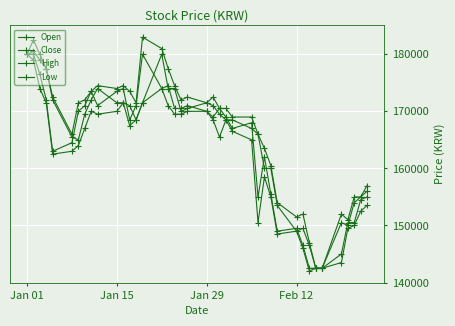

Is this an area chart (filled region under the line)?

No